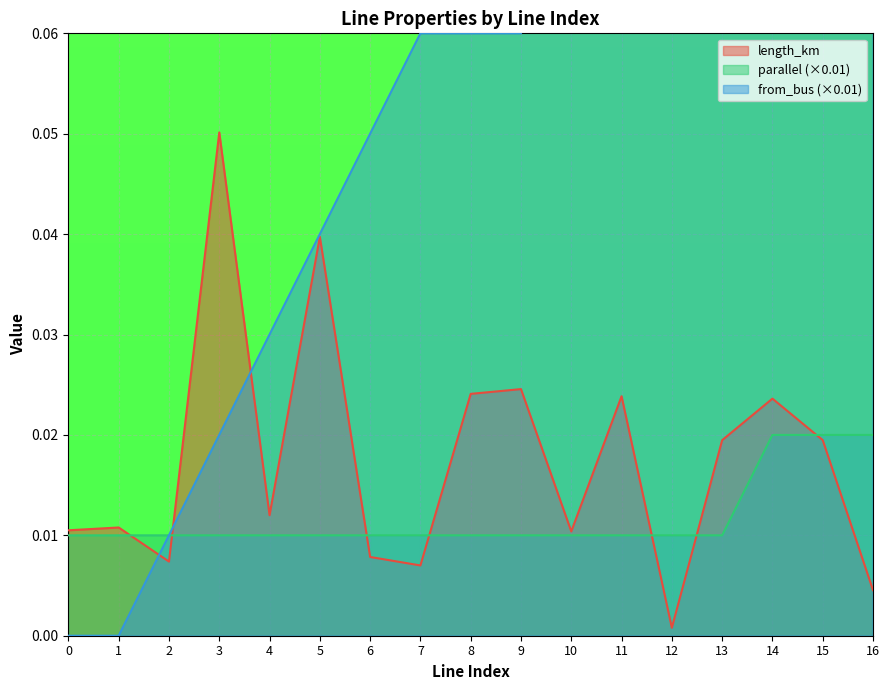

At 7, list the series in order from largest to smallest.

from_bus, parallel, length_km